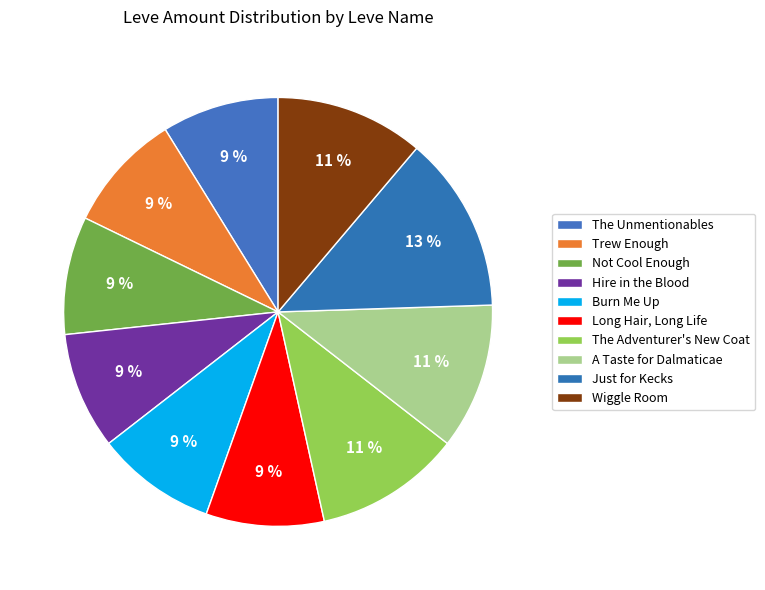

True or false: The Unmentionables accounts for 9% of the total.

True